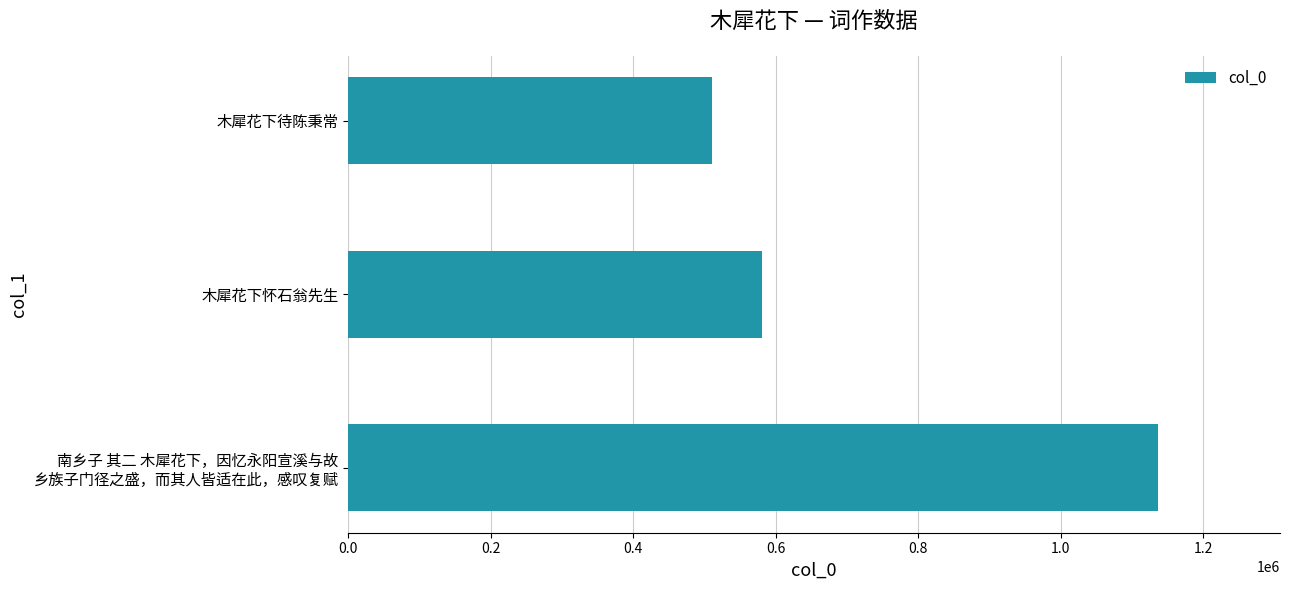

What is the difference between the maximum and second lowest values?

556010